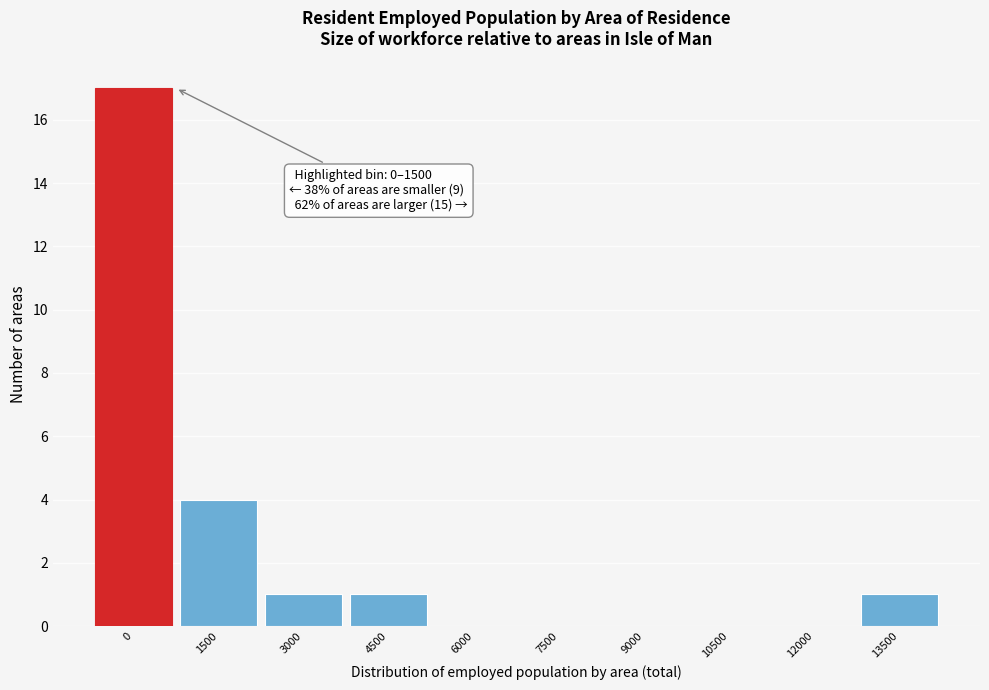

Reading left to right, list all the values displayed in this chart.

0=17	1500=4	3000=1	4500=1	6000=0	7500=0	9000=0	10500=0	12000=0	13500=1